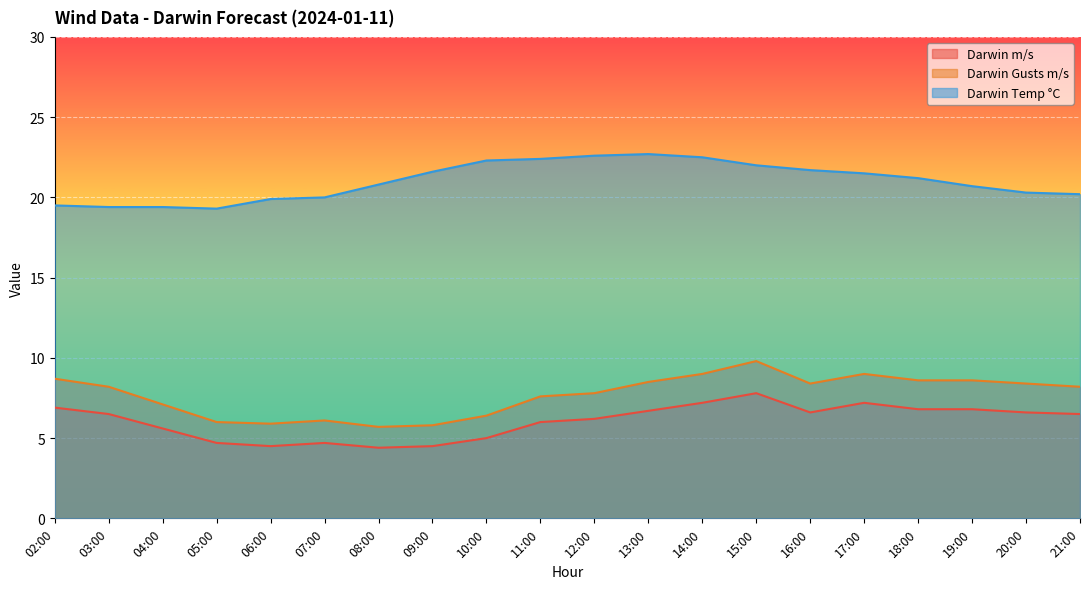

What value does the Darwin m/s series have at 12:00?

6.2